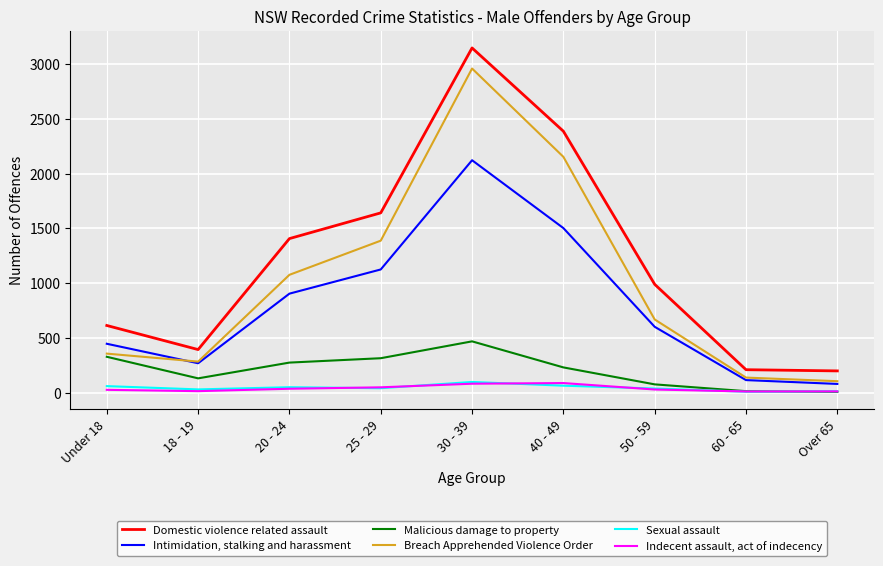

At which category is the sum across all series the highest?

30 - 39